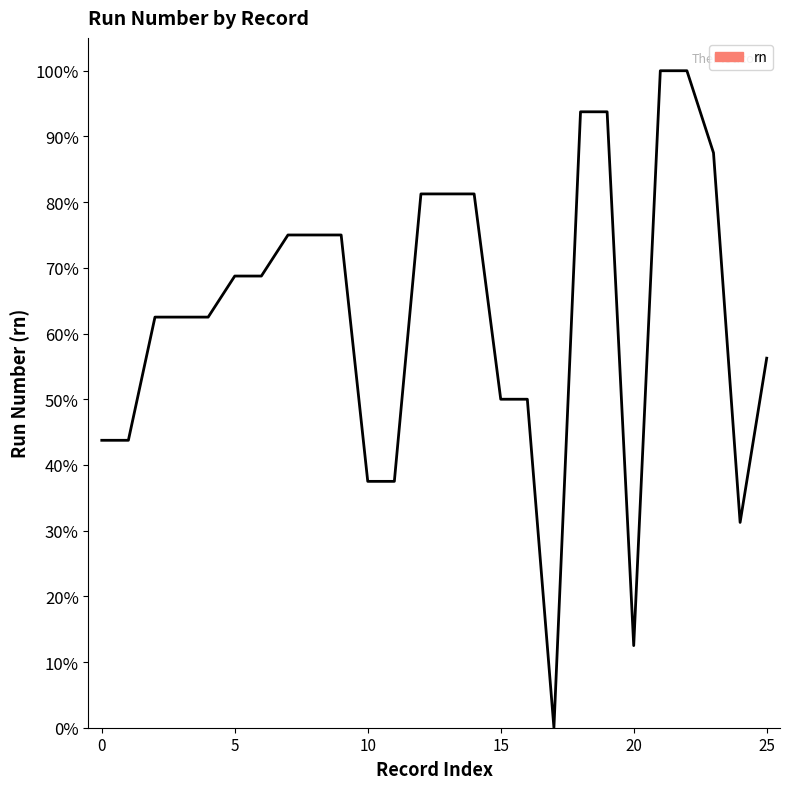

What is the difference between the maximum and minimum values?

100.0